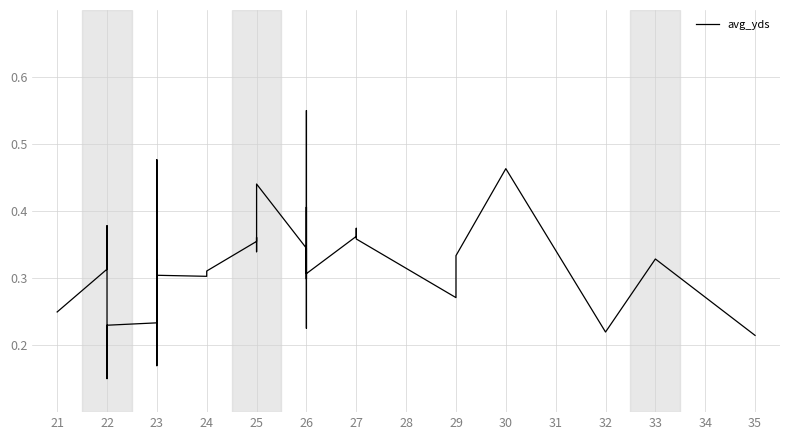

What is the value of the 9th point from the left?

0.2